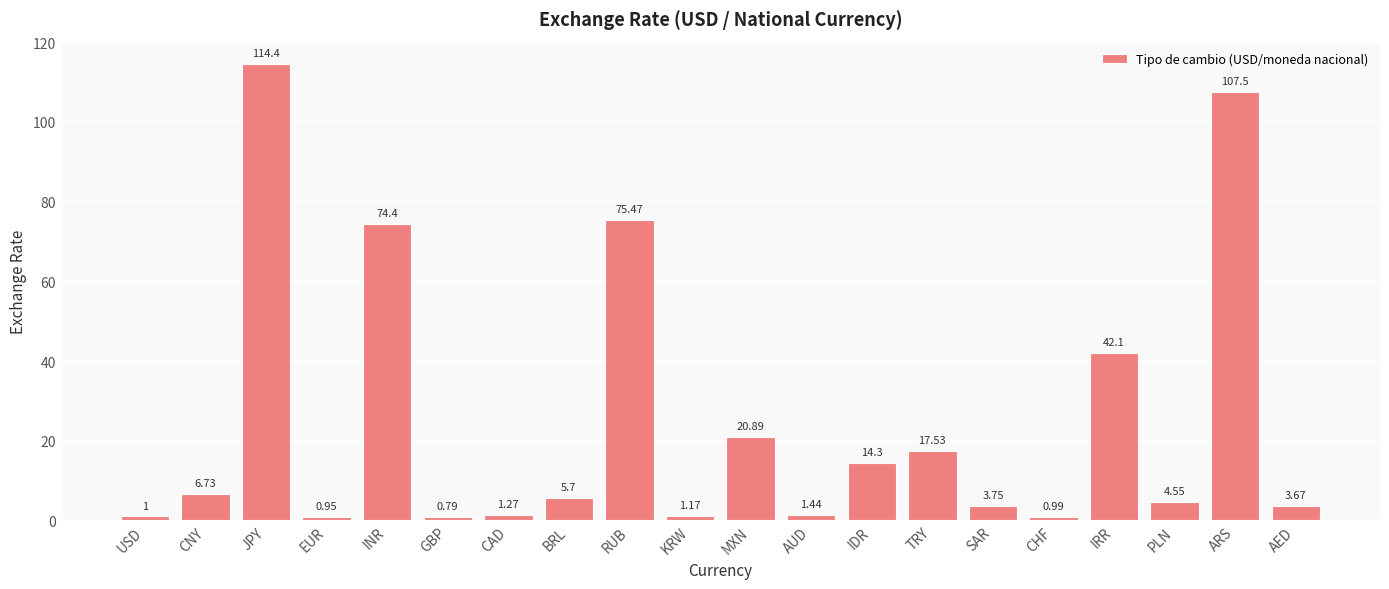

What is the difference between the values at CAD and BRL?

4.4